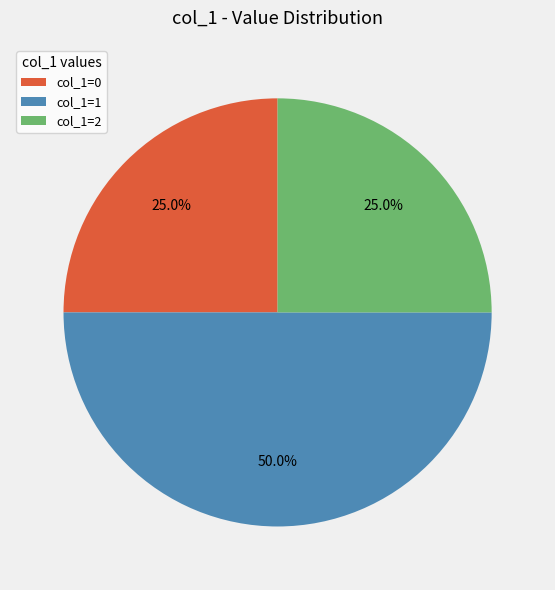

Which has a higher value, col_1=2 or col_1=1?

col_1=1